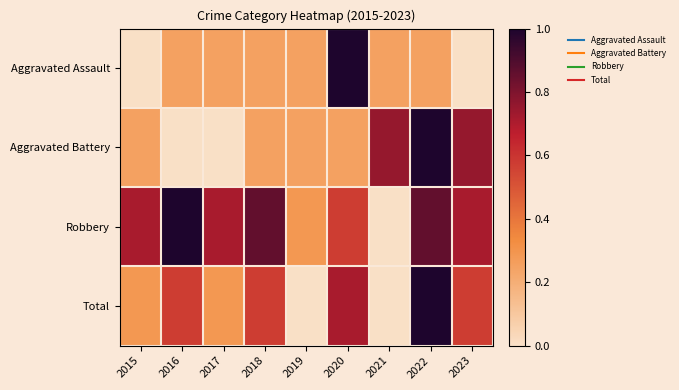

What is the difference between the highest and lowest values at 2022?

0.8